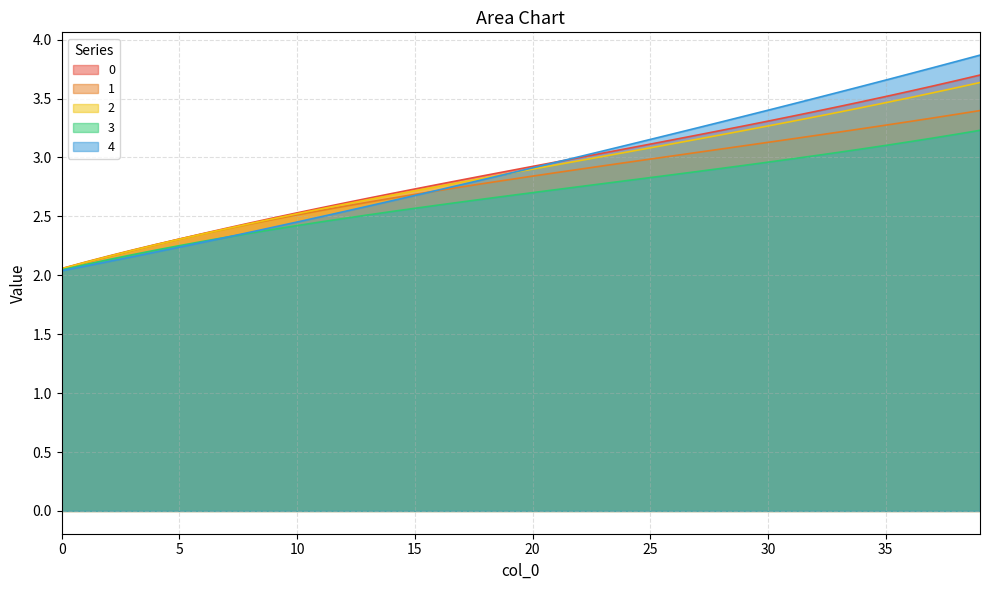

List the series in order of their peak value, lowest first.

3, 1, 2, 0, 4